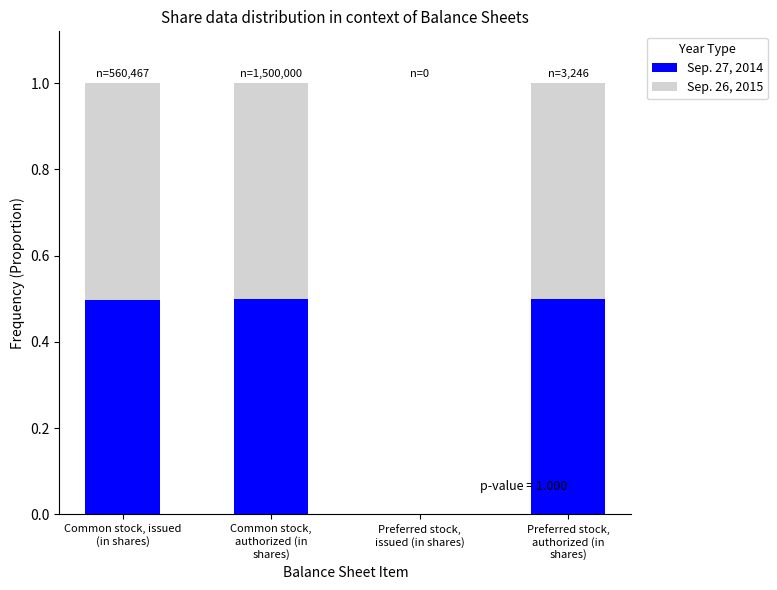

What is the highest value of the Sep. 27, 2014 series?

0.5